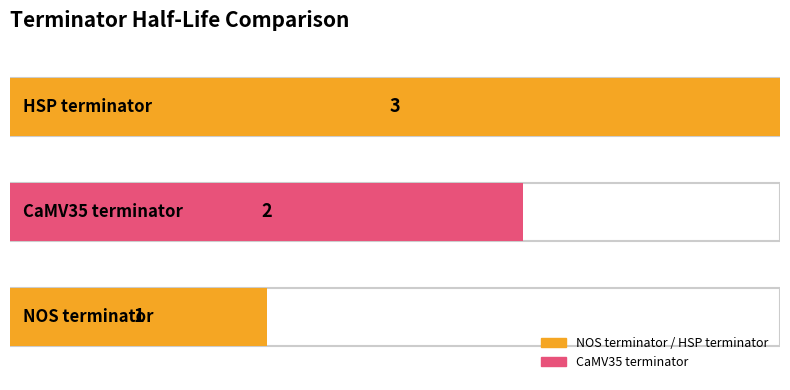

Reading left to right, extract all data points from this chart.

1	2	3